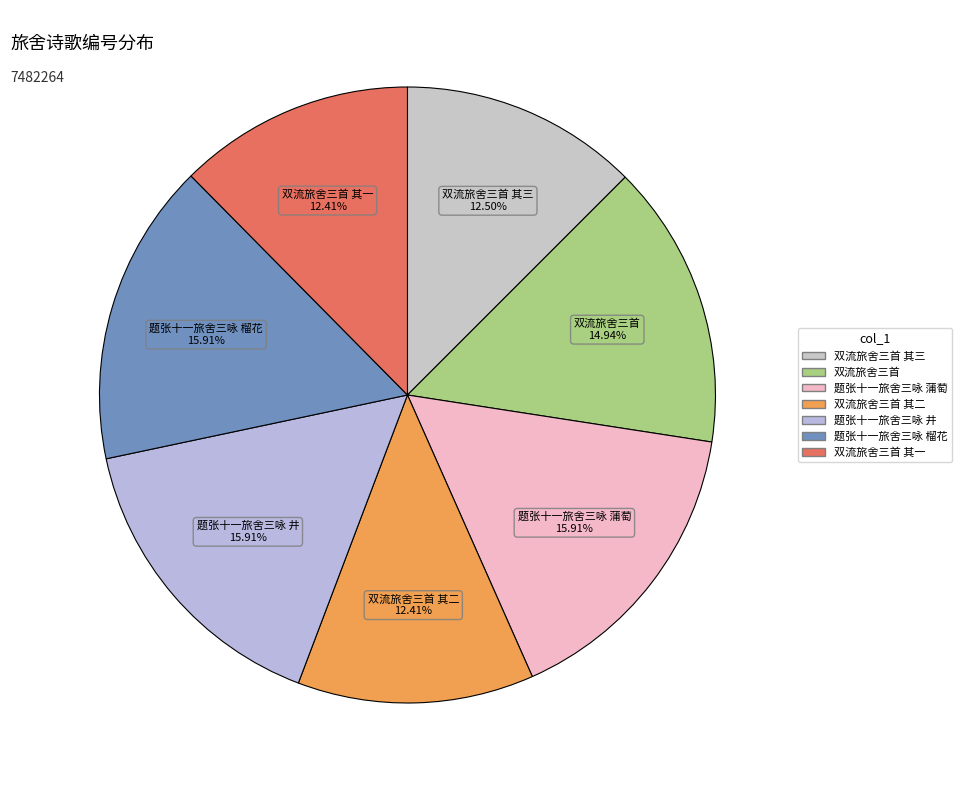

How many slices are in this pie chart?

7